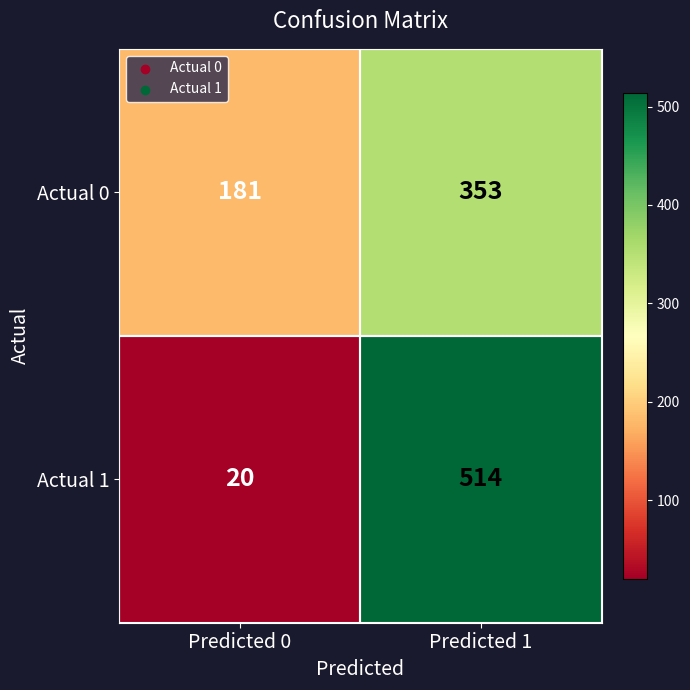

At which category does the chart reach its minimum across all series?

Predicted 0